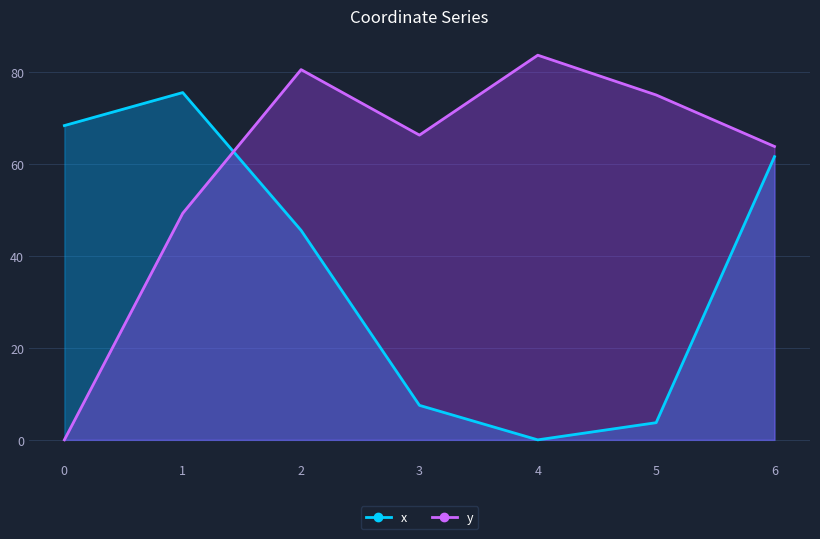

Reading left to right, list all the values displayed in this chart.

x: 68.4	75.5	45.6	7.5	0.0	3.7	61.6
y: 0.0	49.3	80.5	66.3	83.7	75.0	63.8